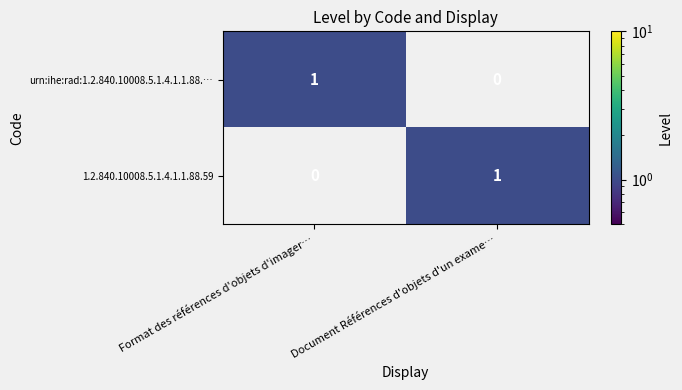

Is the value of urn:ihe:rad:1.2.840.10008.5.1.4.1.1.88.… at Format des références d'objets d'imager… greater than the value of 1.2.840.10008.5.1.4.1.1.88.59 at Format des références d'objets d'imager…?

Yes